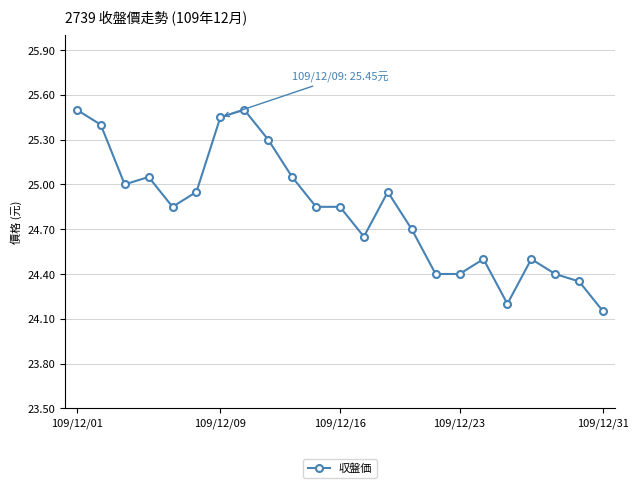

Count the number of data series in this chart.

1